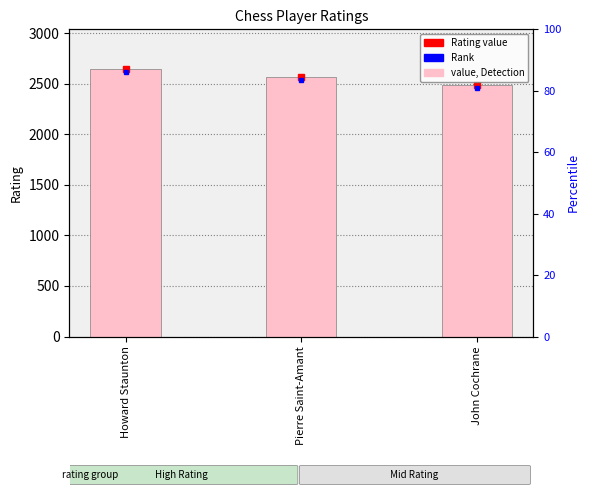

Reading left to right, extract all data points from this chart.

Howard Staunton=2642	Pierre Saint-Amant=2567	John Cochrane=2489